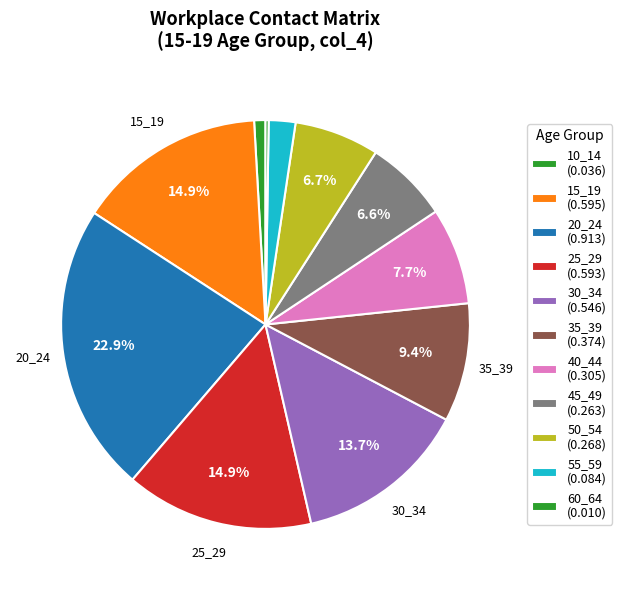

Does any single category account for the majority?

No